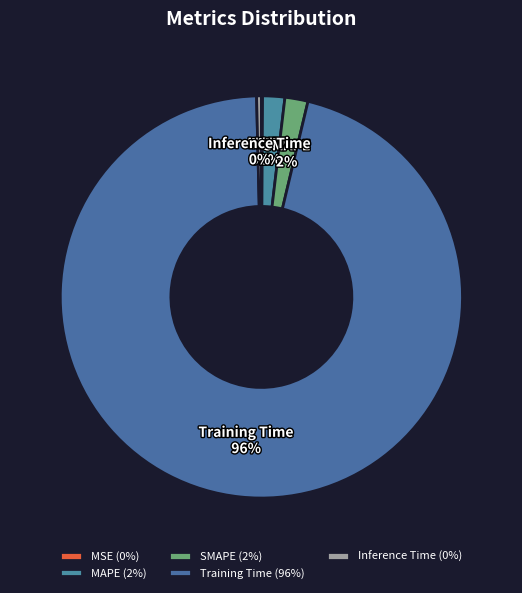

To the nearest percent, what is the average slice percentage?

20%